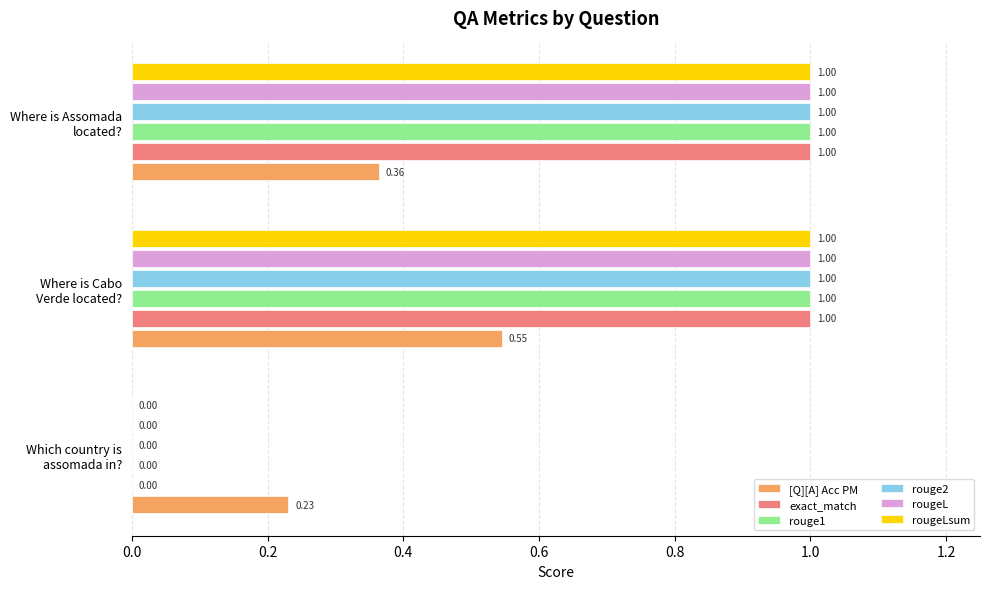

What is the sum of all [Q][A] Acc PM values?

1.1